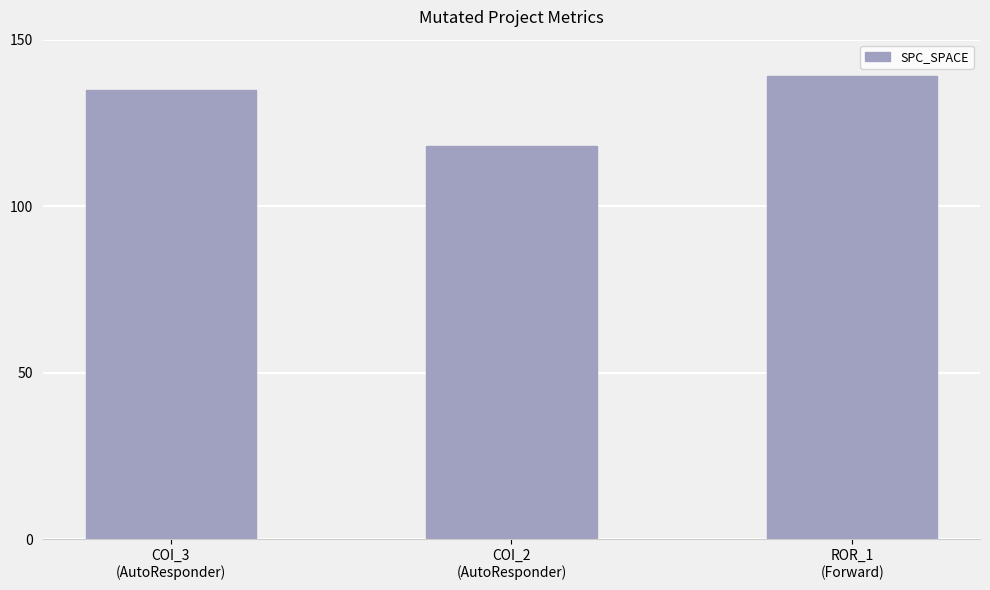

How many bars are there in total?

3